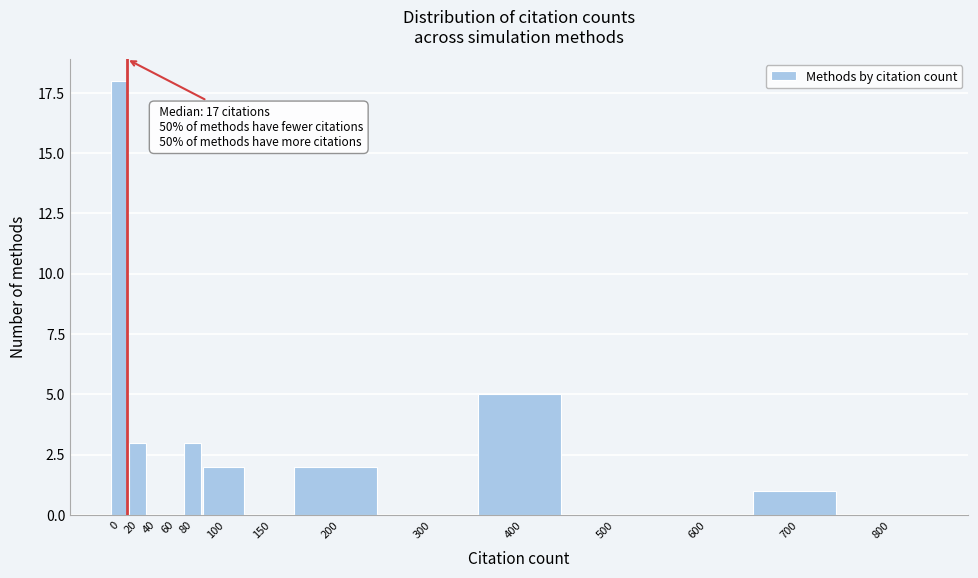

Reading left to right, list all the values displayed in this chart.

0=18	20=3	40=0	60=0	80=3	100=2	150=0	200=2	300=0	400=5	500=0	600=0	700=1	800=0